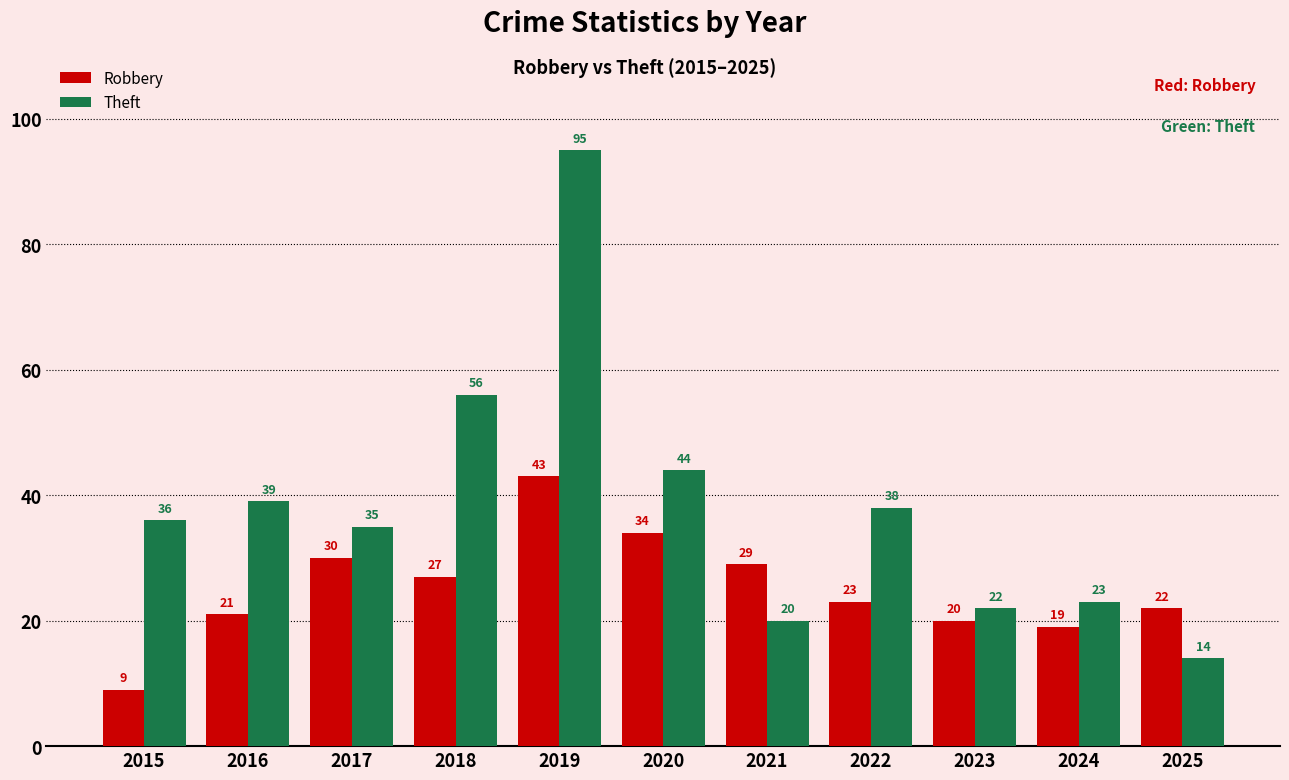

Which category has the lowest value across all series?

2015